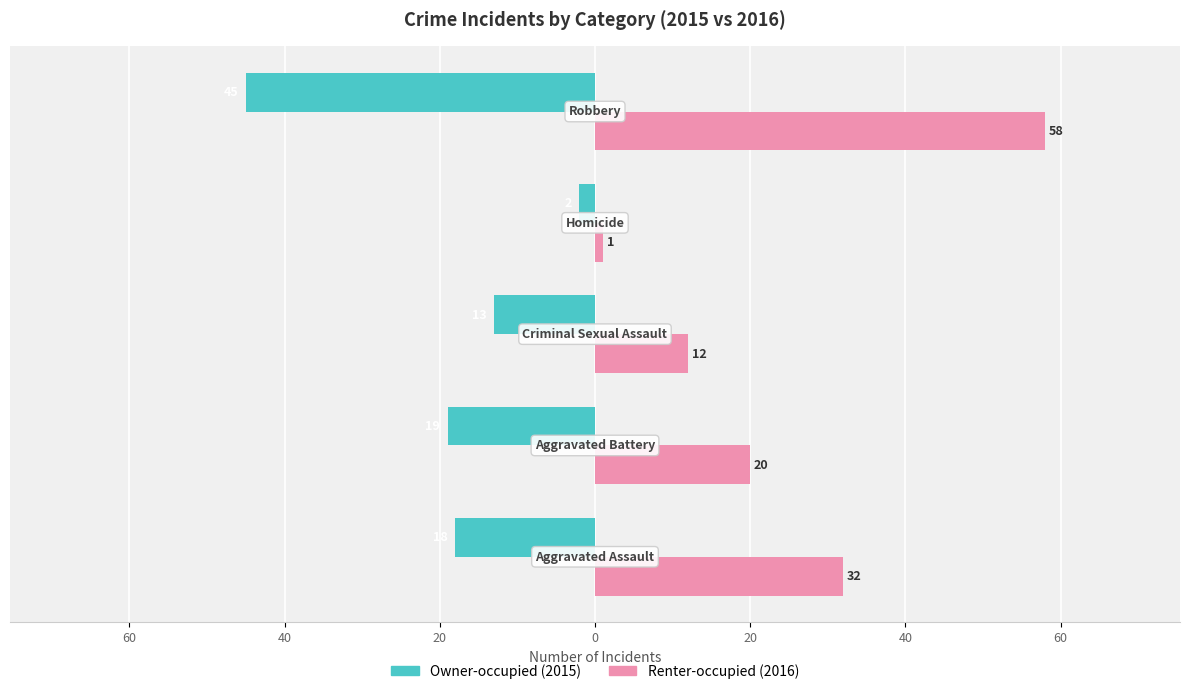

How many series are shown in this chart?

2